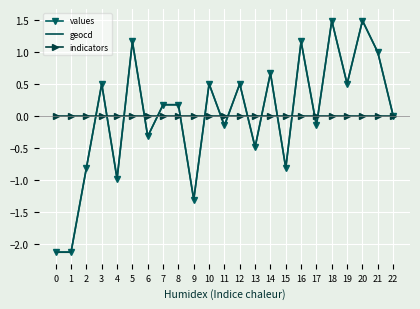

The value of values at 7 is 0.2. True or false?

True